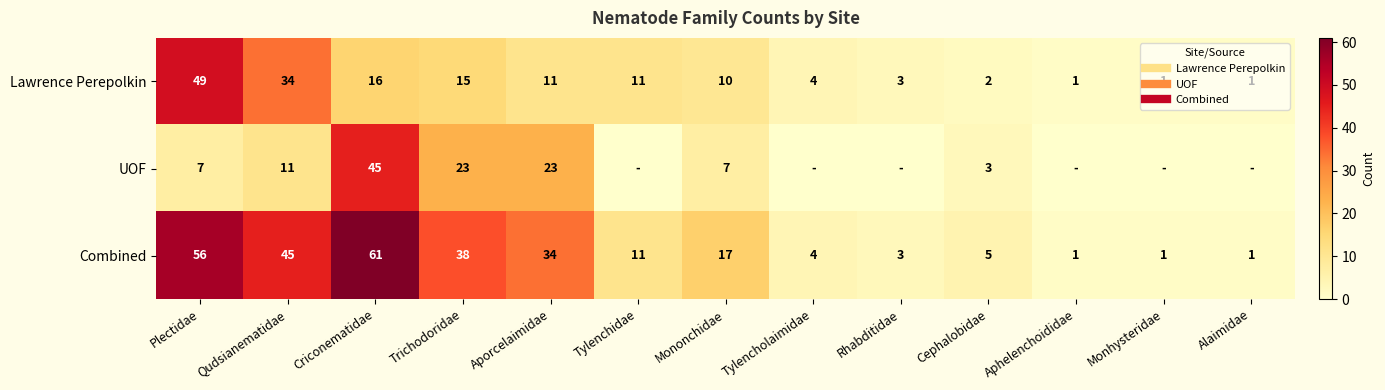

Which series has the largest total across all categories?

Combined